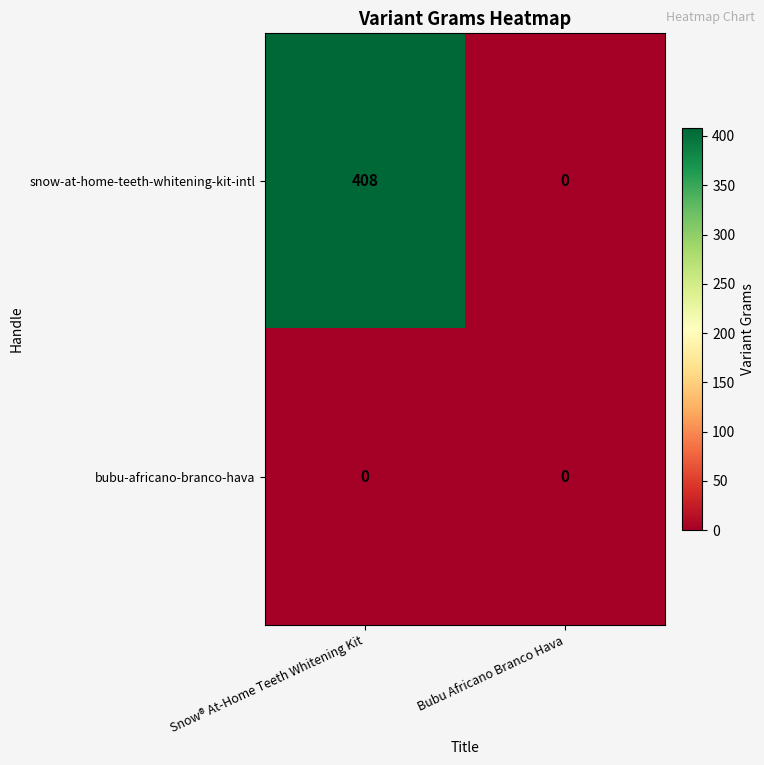

Which series has the widest spread of values?

snow-at-home-teeth-whitening-kit-intl